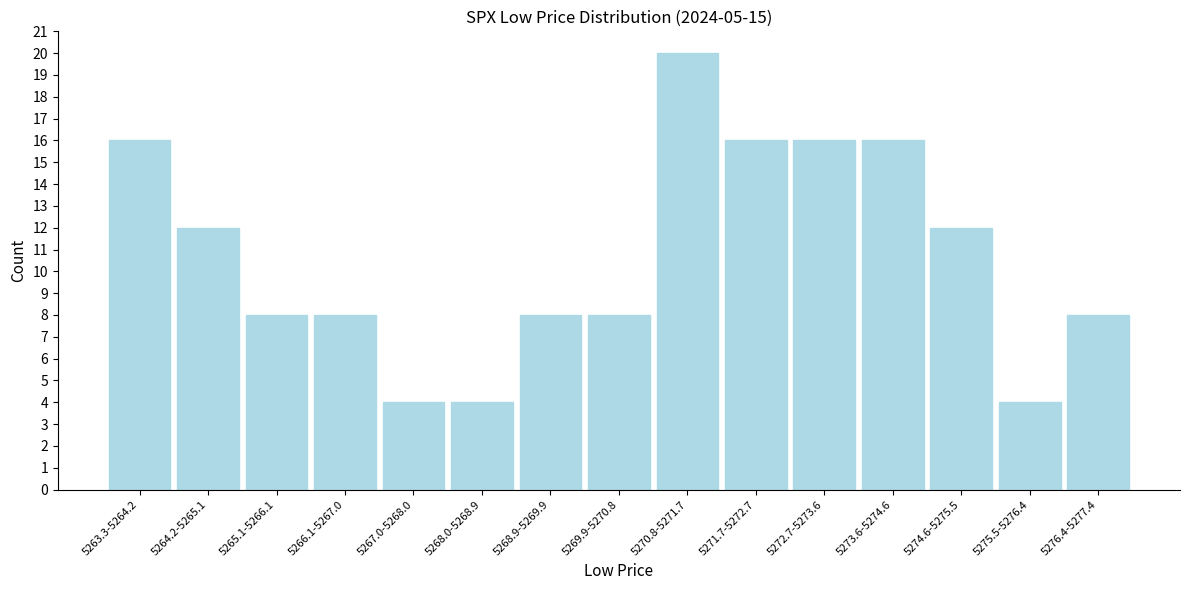

Reading left to right, list all the values displayed in this chart.

5263.3-5264.2=16	5264.2-5265.1=12	5265.1-5266.1=8	5266.1-5267.0=8	5267.0-5268.0=4	5268.0-5268.9=4	5268.9-5269.9=8	5269.9-5270.8=8	5270.8-5271.7=20	5271.7-5272.7=16	5272.7-5273.6=16	5273.6-5274.6=16	5274.6-5275.5=12	5275.5-5276.4=4	5276.4-5277.4=8